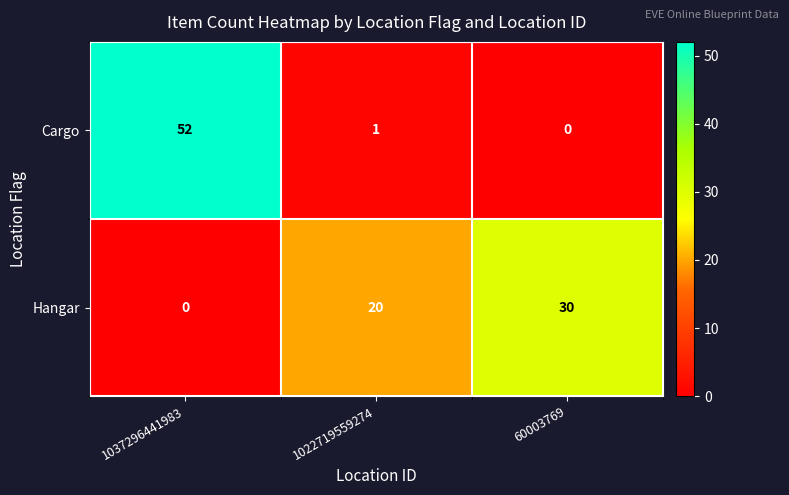

What is the difference between the highest and lowest values at 60003769?

30